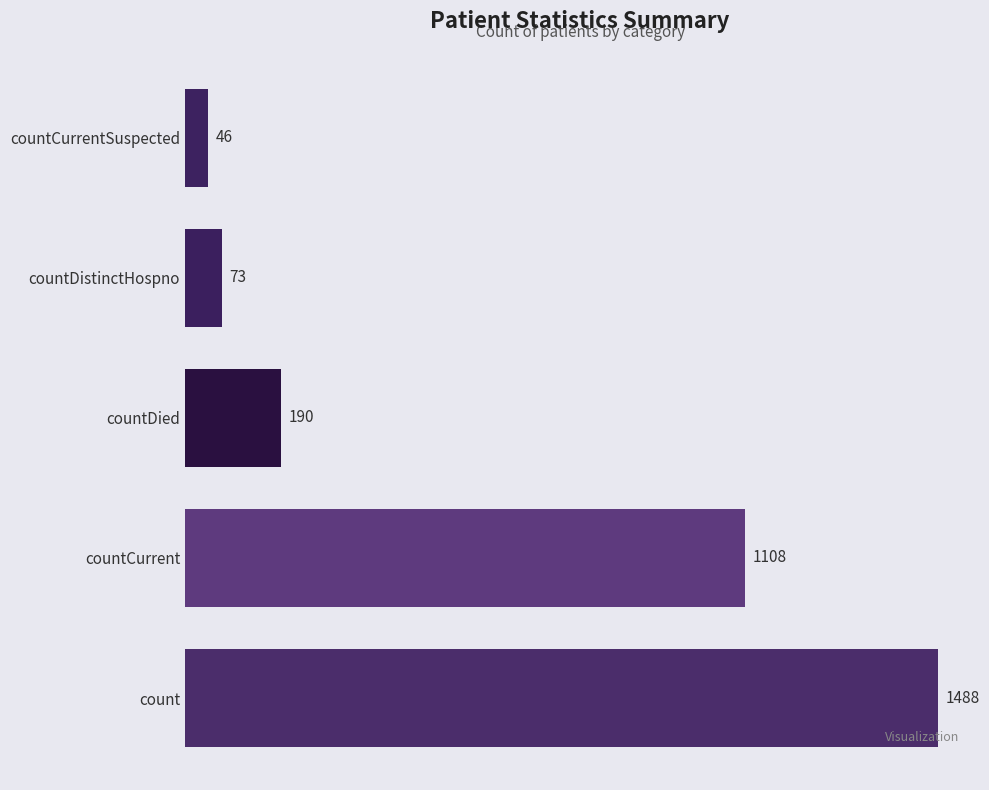

Reading bottom to top, transcribe all the data shown in this chart.

count=1488	countCurrent=1108	countDied=190	countDistinctHospno=73	countCurrentSuspected=46